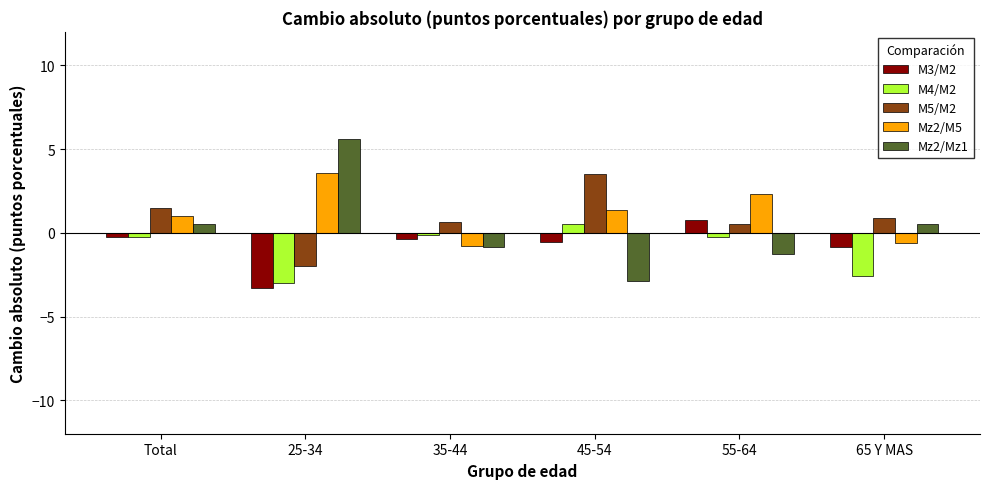

What is the approximate value of M3/M2 at 55-64?

0.8